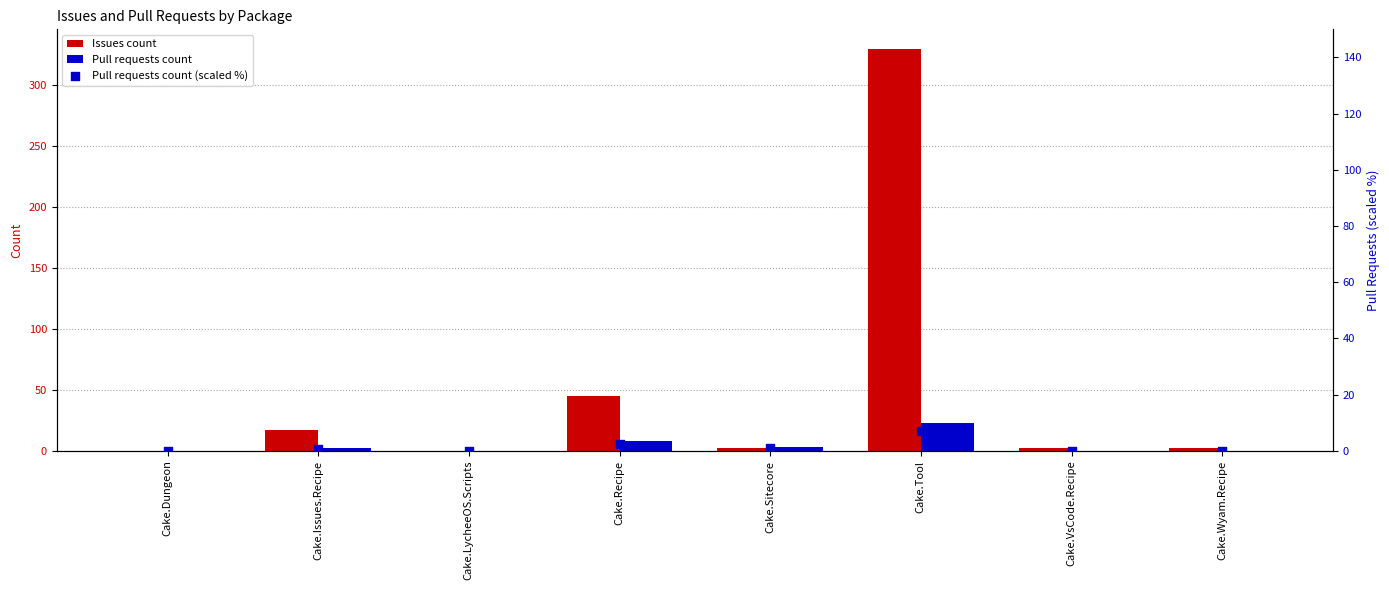

Which series has the widest spread of Y values?

Issues count